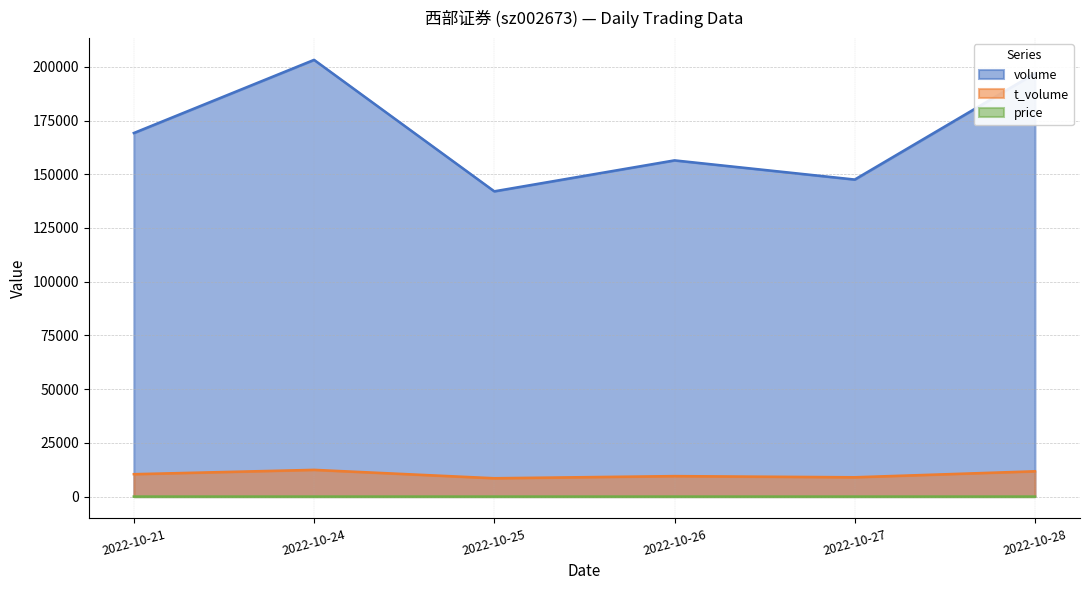

List the labels in order of t_volume value, largest first.

2022-10-24, 2022-10-28, 2022-10-21, 2022-10-26, 2022-10-27, 2022-10-25